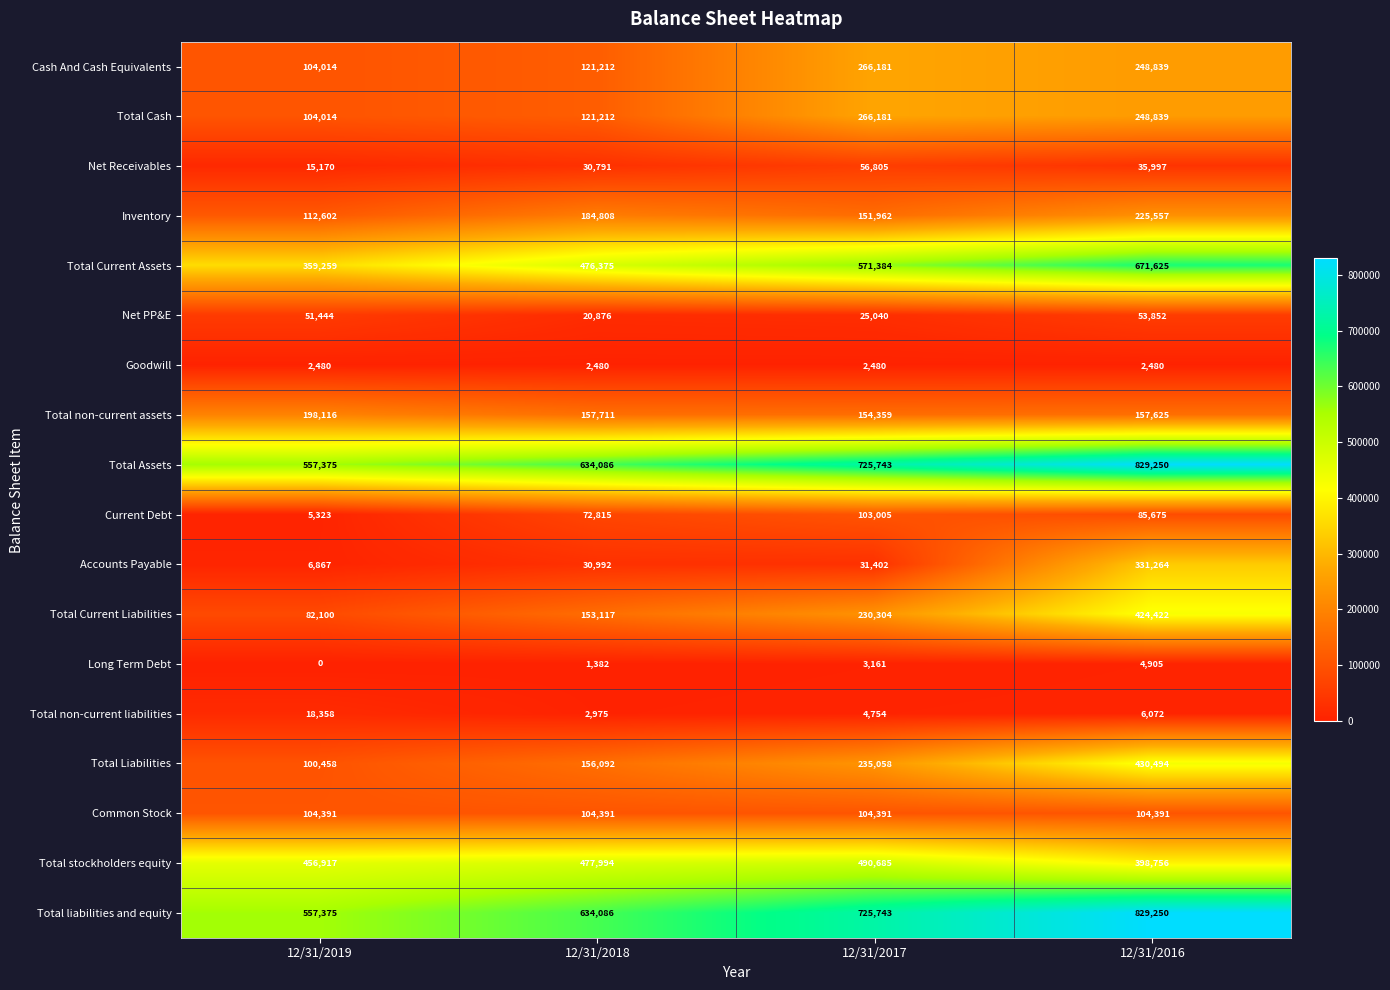

Count the number of categories in the chart.

4